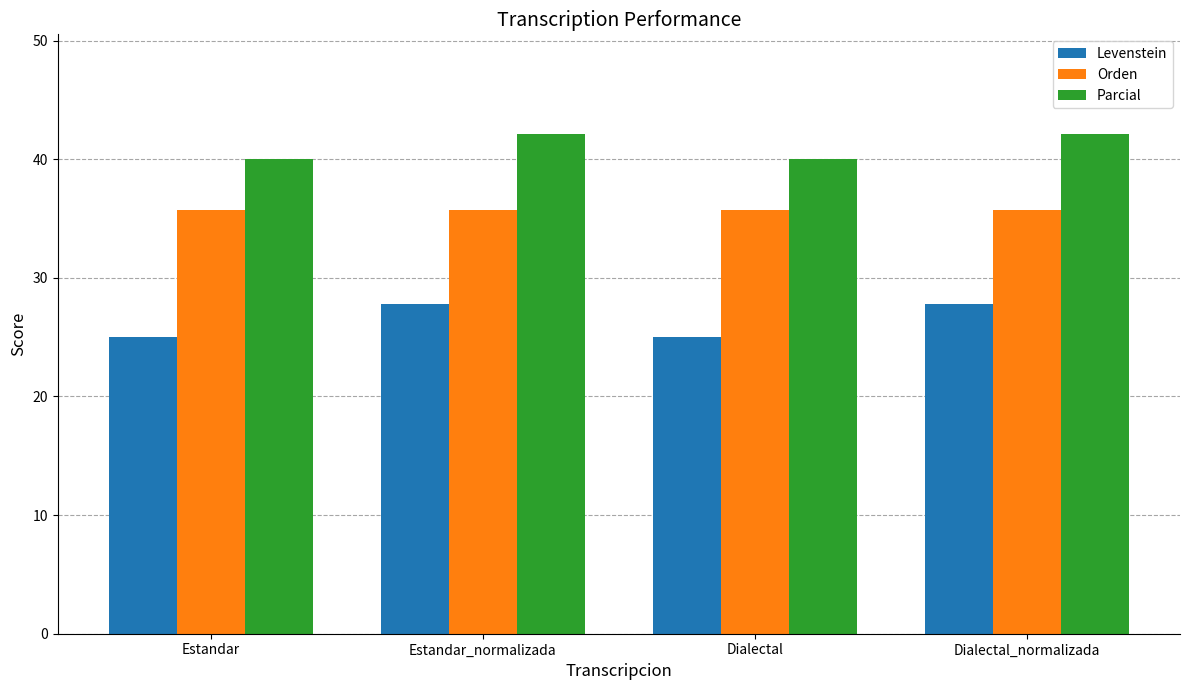

List the series in order of their peak value, lowest first.

Levenstein, Orden, Parcial